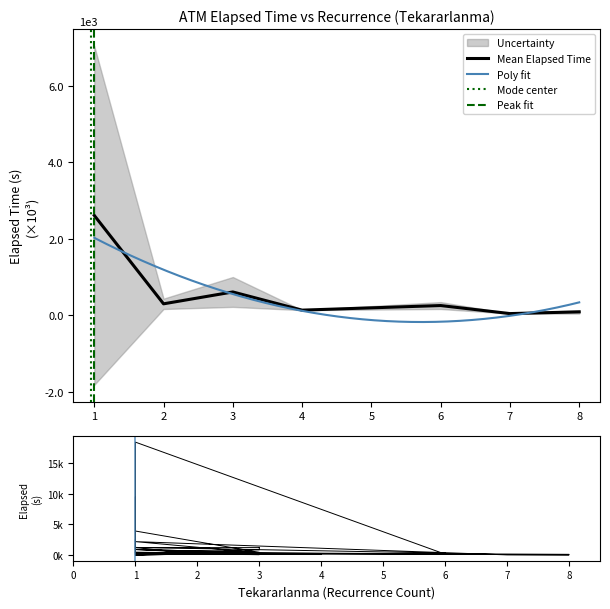

Where is the first local maximum?

1